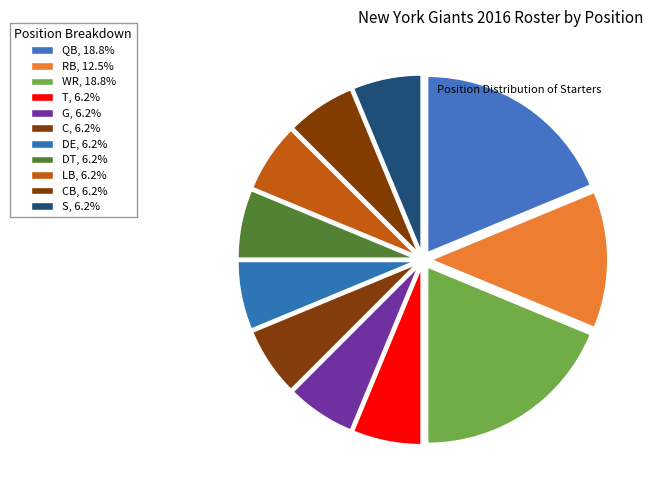

Count the number of slices in the pie.

11